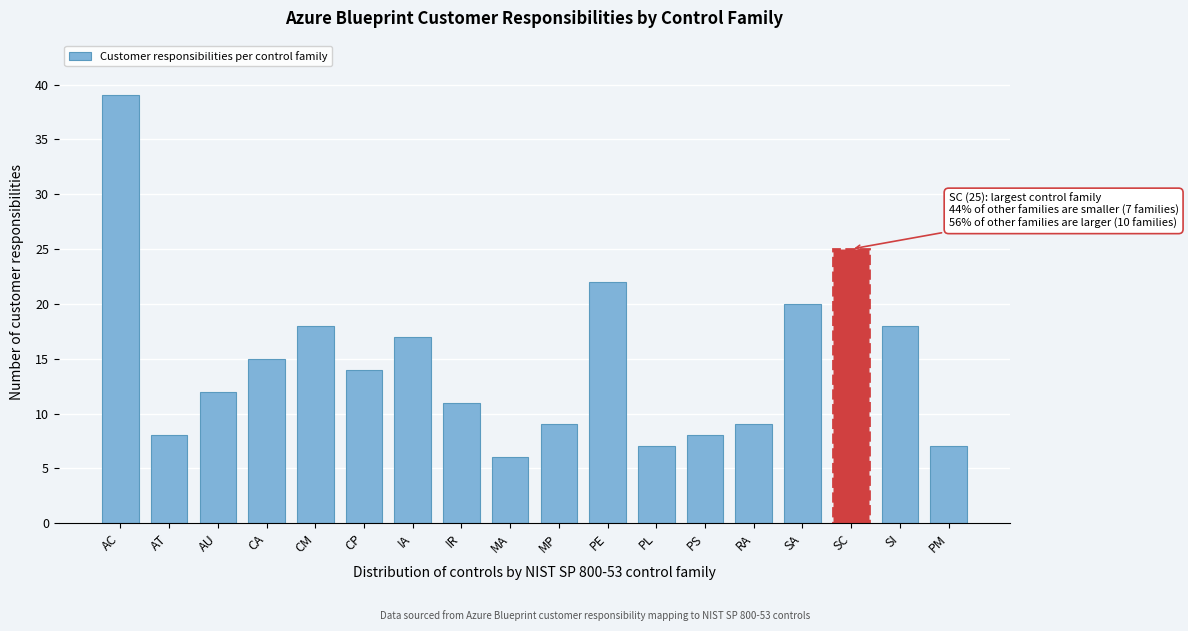

Reading left to right, extract all data points from this chart.

AC=39	AT=8	AU=12	CA=15	CM=18	CP=14	IA=17	IR=11	MA=6	MP=9	PE=22	PL=7	PS=8	RA=9	SA=20	SC=25	SI=18	PM=7